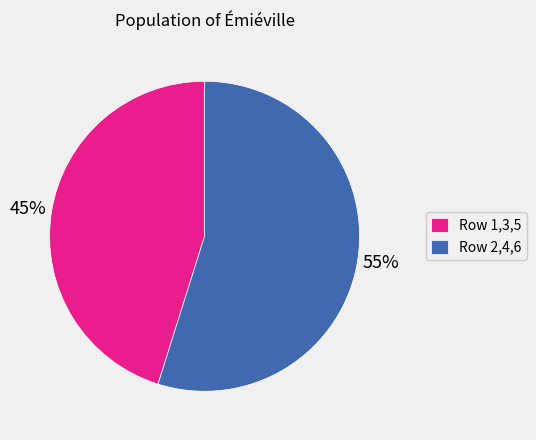

Does Row 2,4,6 represent more than half of the total?

Yes